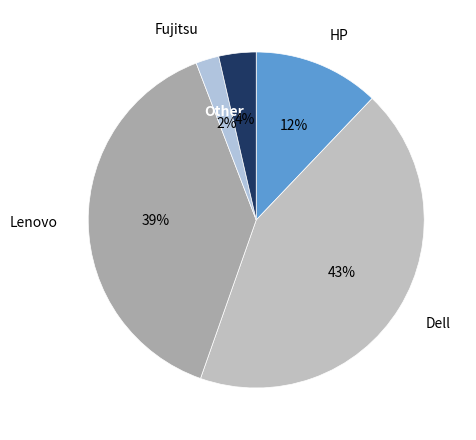

True or false: Dell accounts for 43% of the total.

True